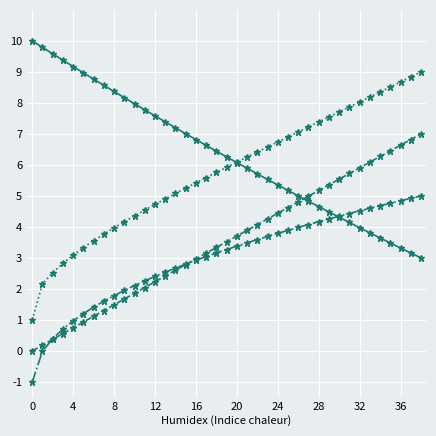

What is the maximum value shown in the chart?

10.0